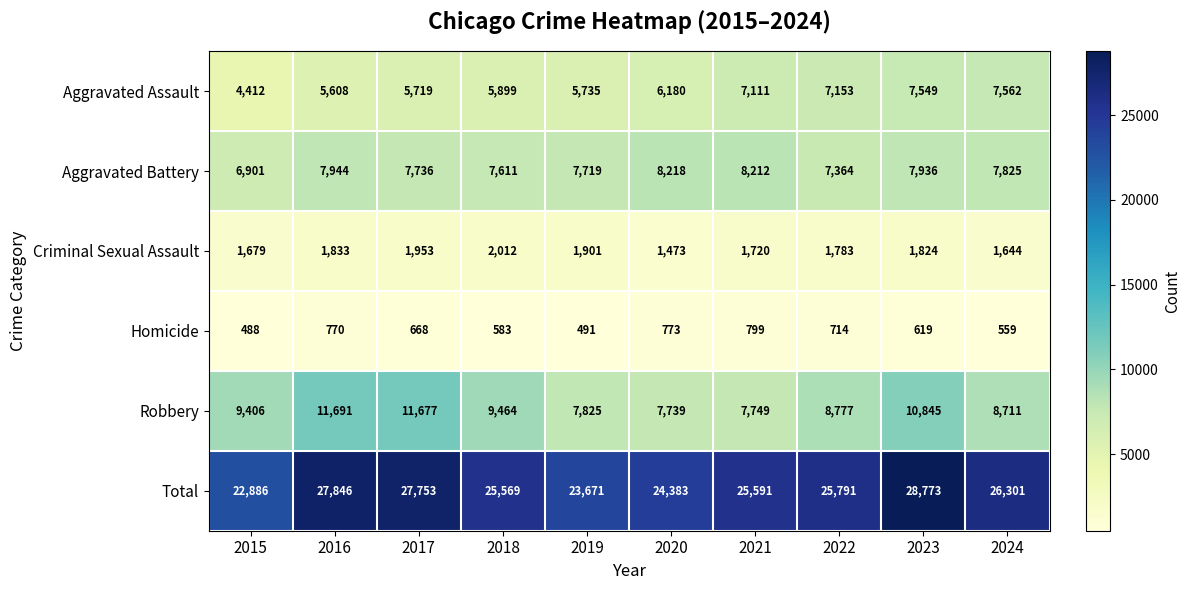

What is the difference between the second highest and second lowest values in the Criminal Sexual Assault series?

309